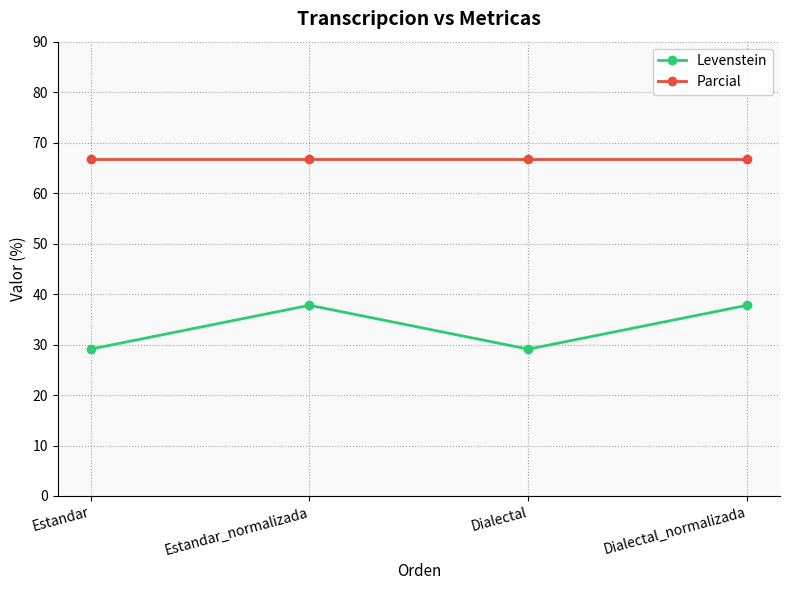

Reading left to right, what are all the values shown in this chart?

Levenstein: 29.1	37.8	29.1	37.8
Parcial: 66.7	66.7	66.7	66.7